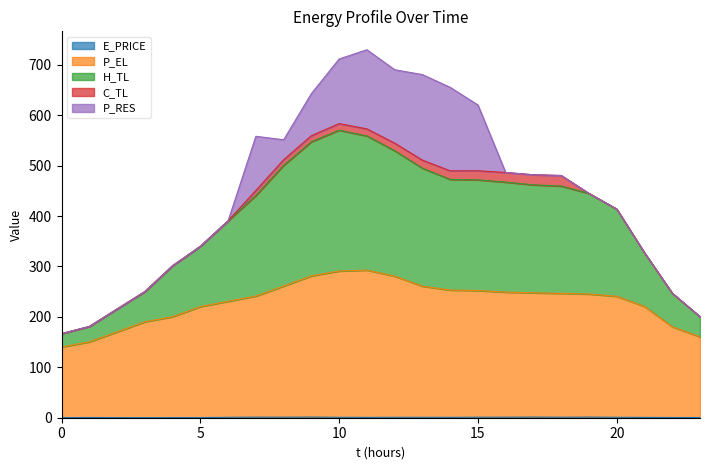

What is the value of the P_EL point at the 11th from the left?

290.9